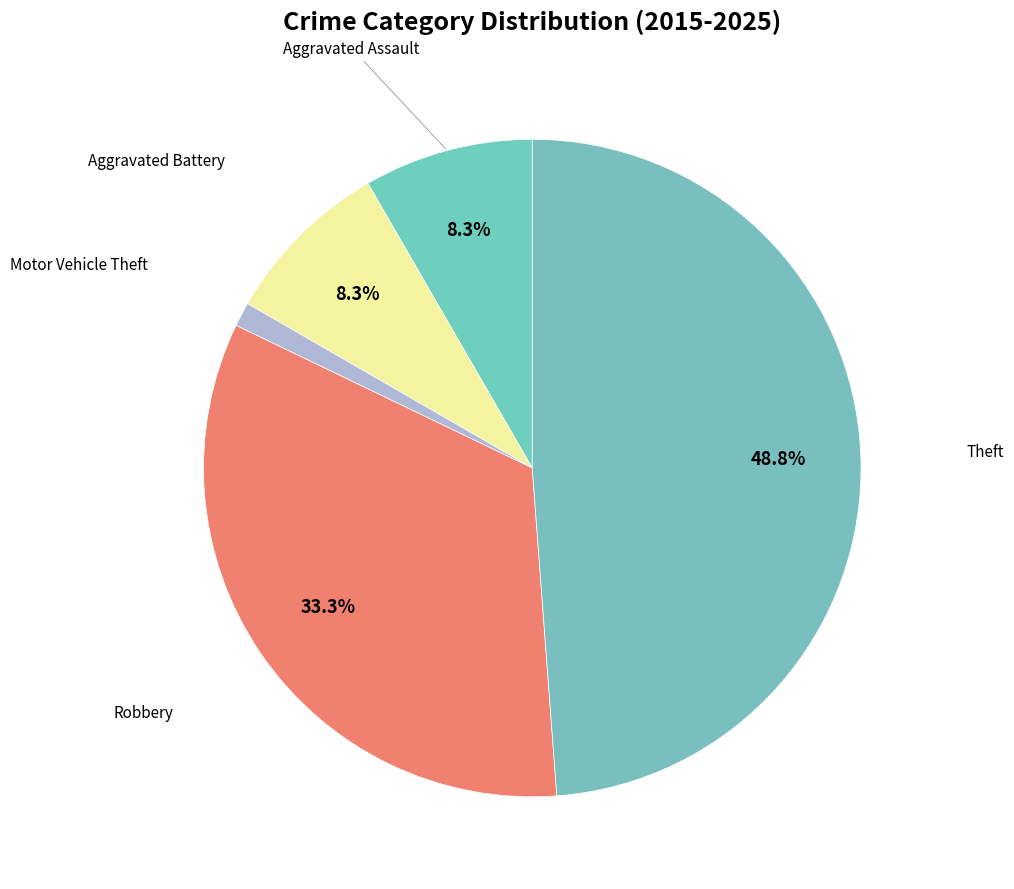

How many slices are in this pie chart?

5